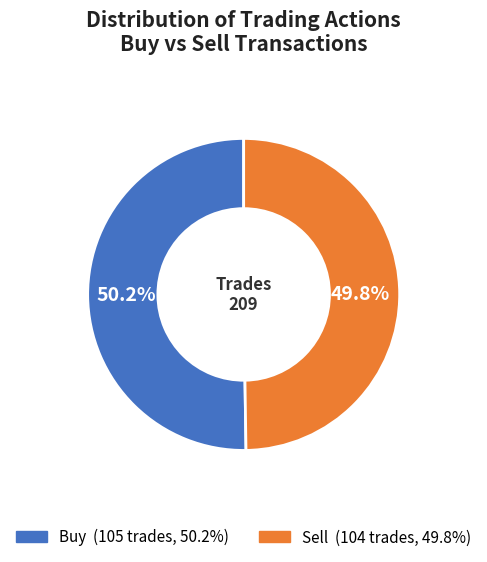

Approximately how many times larger is the value at Sell compared to Buy?

1.0